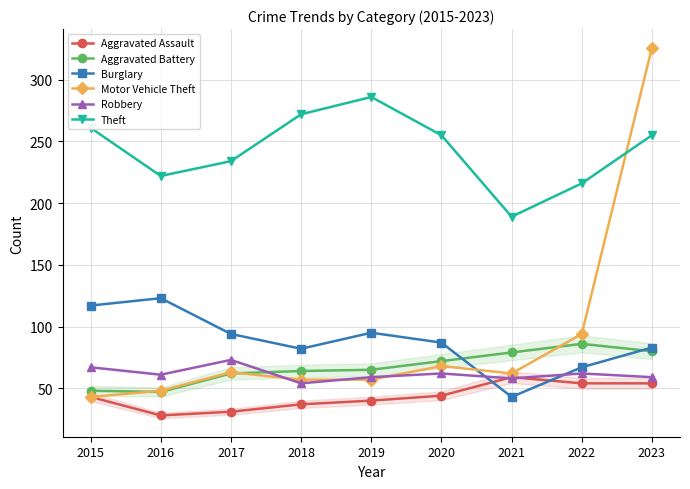

Count the number of categories in the chart.

9